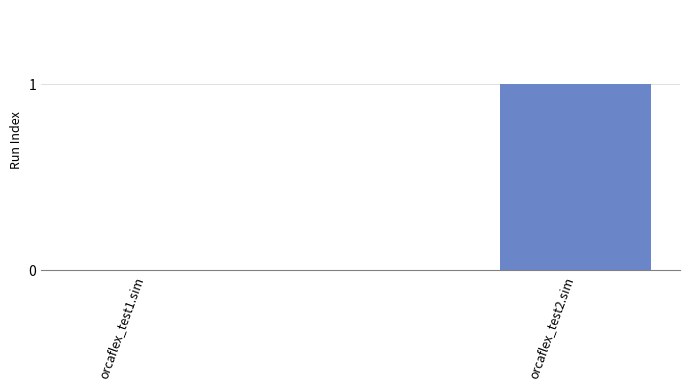

How many series are shown in this chart?

1